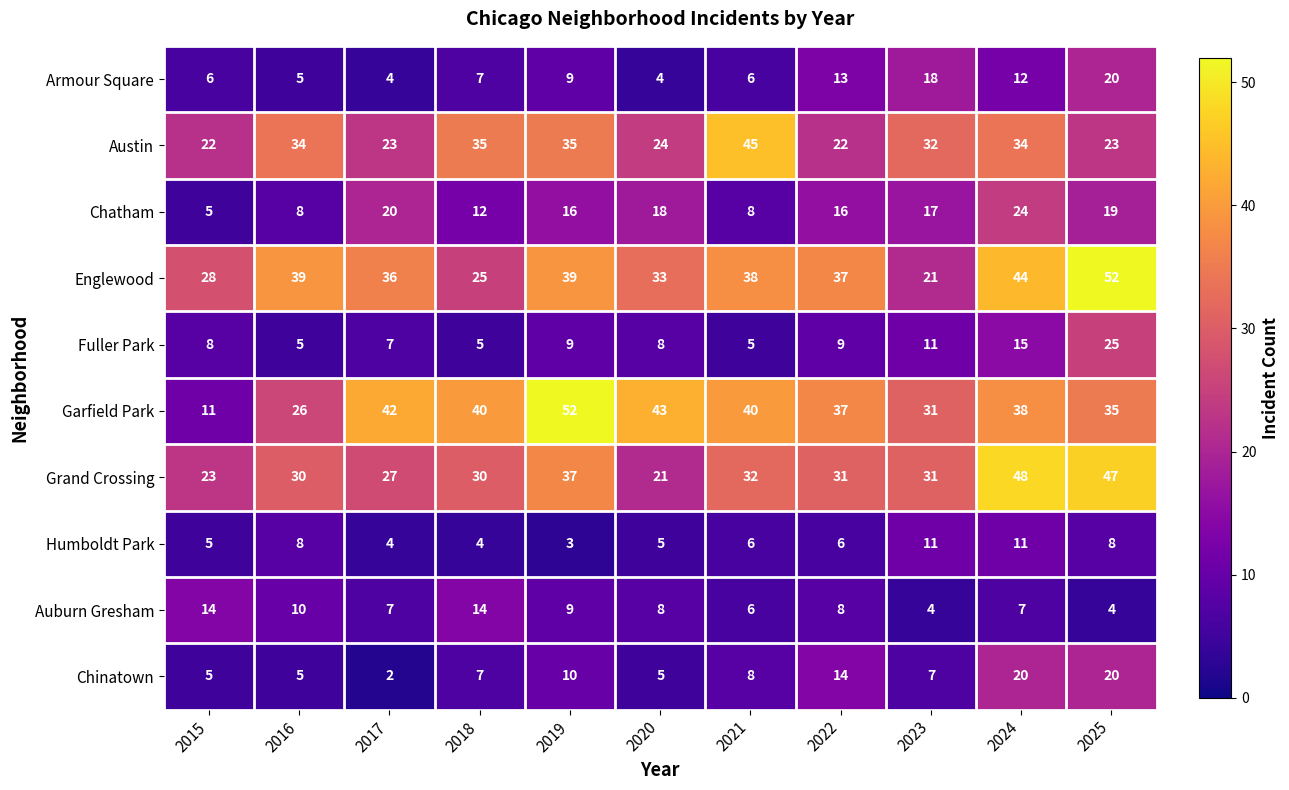

What is the spread (max minus min) of values at 2017?

40